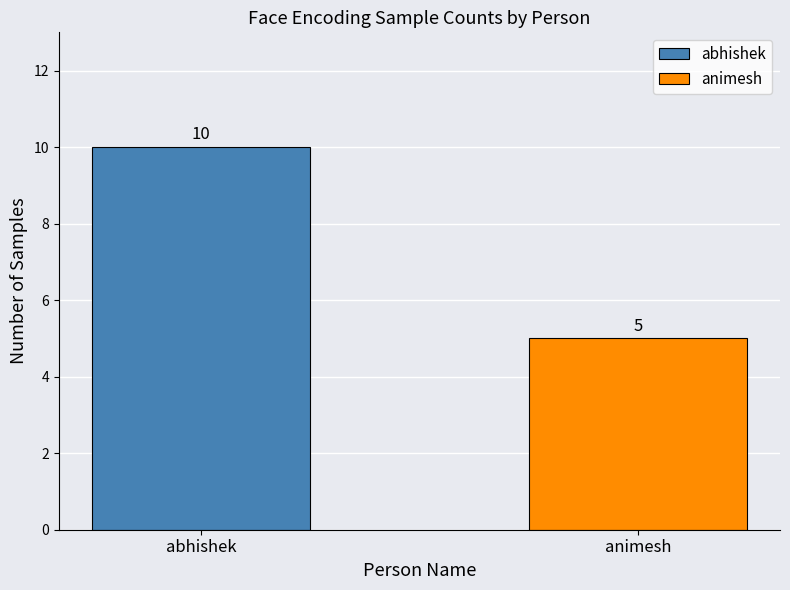

Does the chart contain any negative values?

No